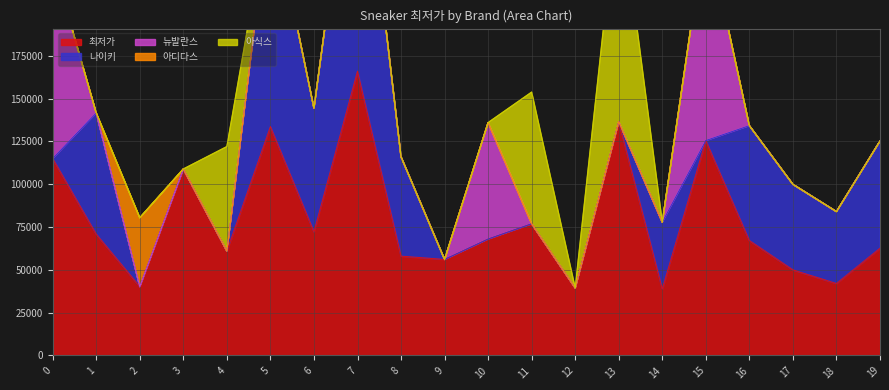

What is the total value across all series at 3?

108900